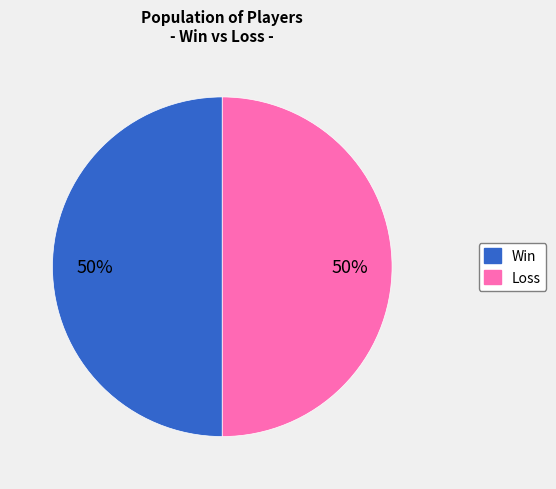

To the nearest percent, what is the average slice percentage?

50%